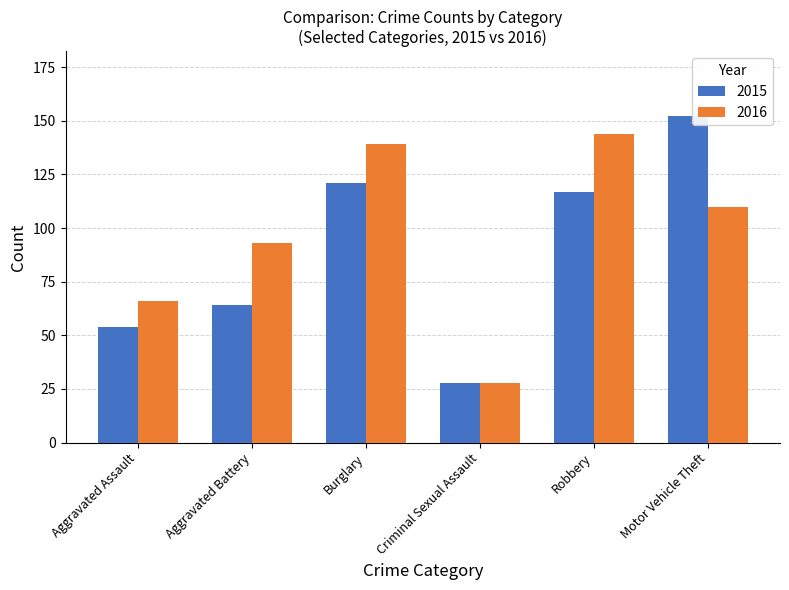

How many bars are there in total?

12